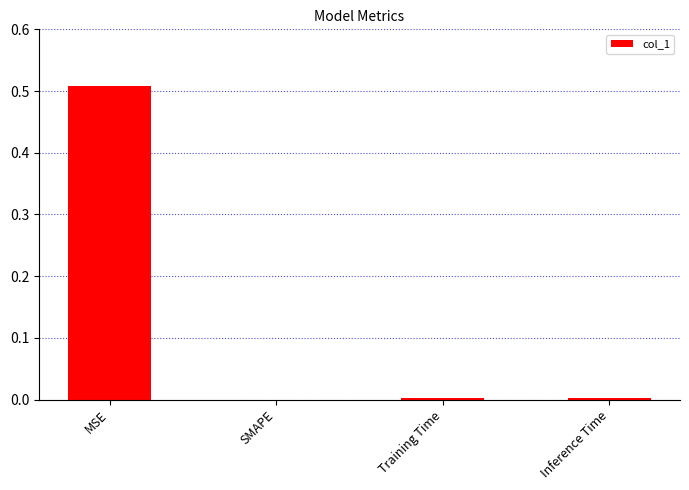

Does the chart contain stacked bars?

No